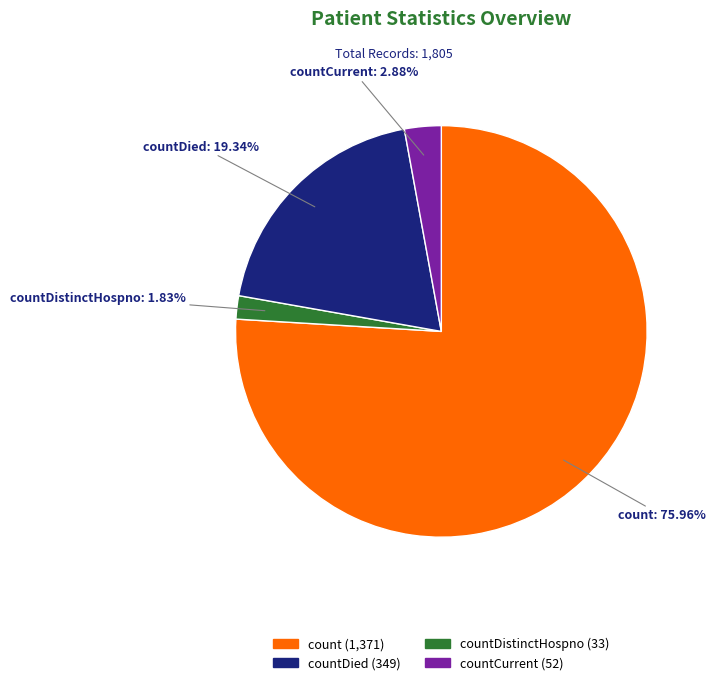

What percentage is the countCurrent slice, to the nearest percent?

3%